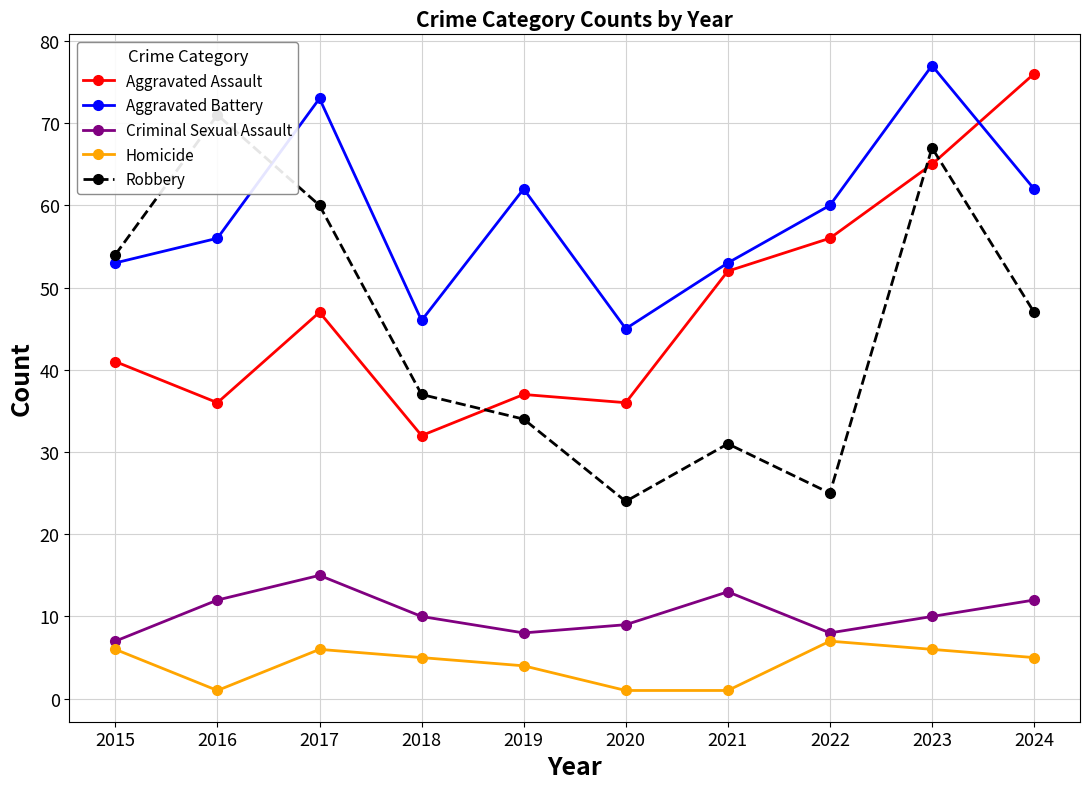

Is this an area chart (filled region under the line)?

No